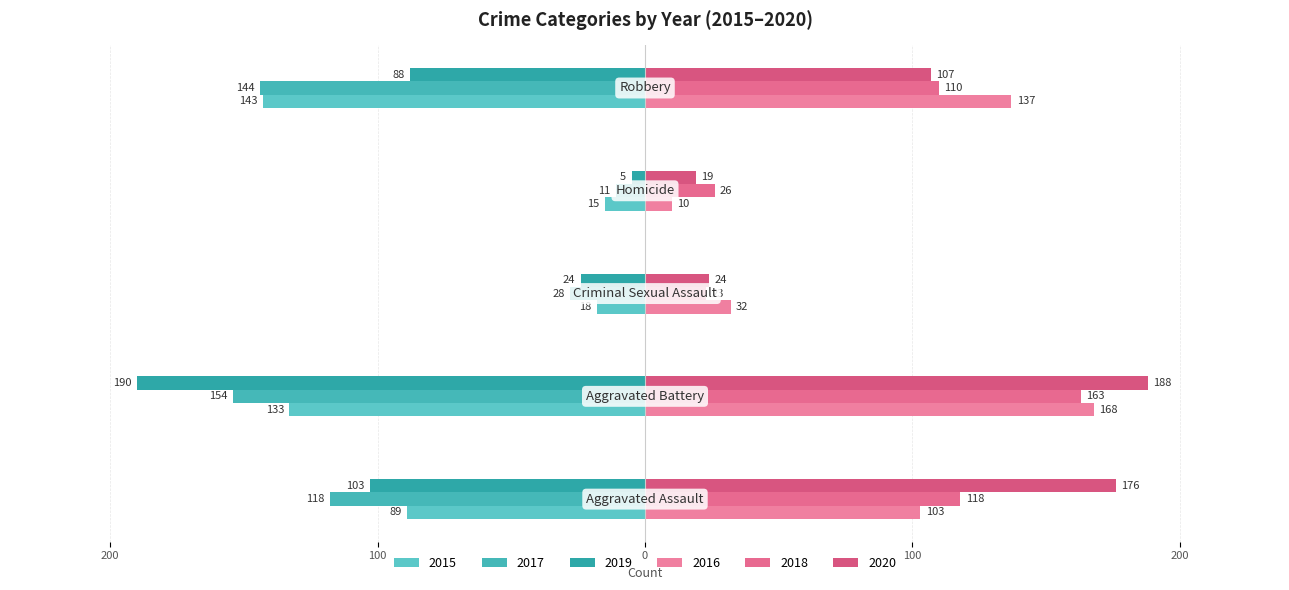

Which series has the widest spread of values?

2019